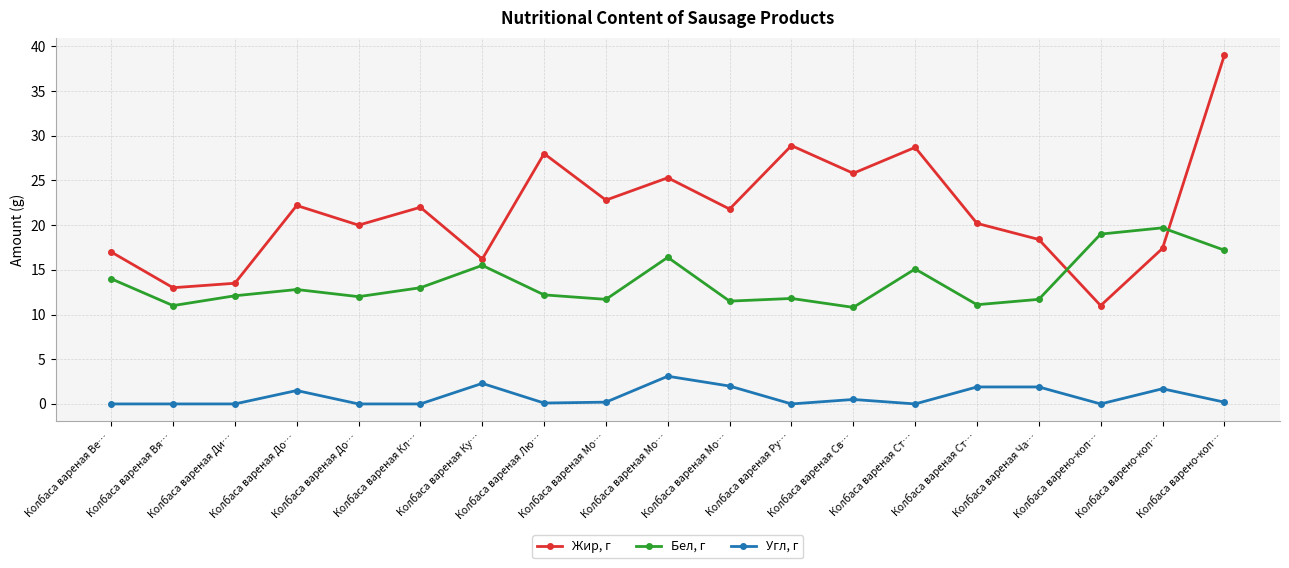

How many distinct data groups are displayed?

3